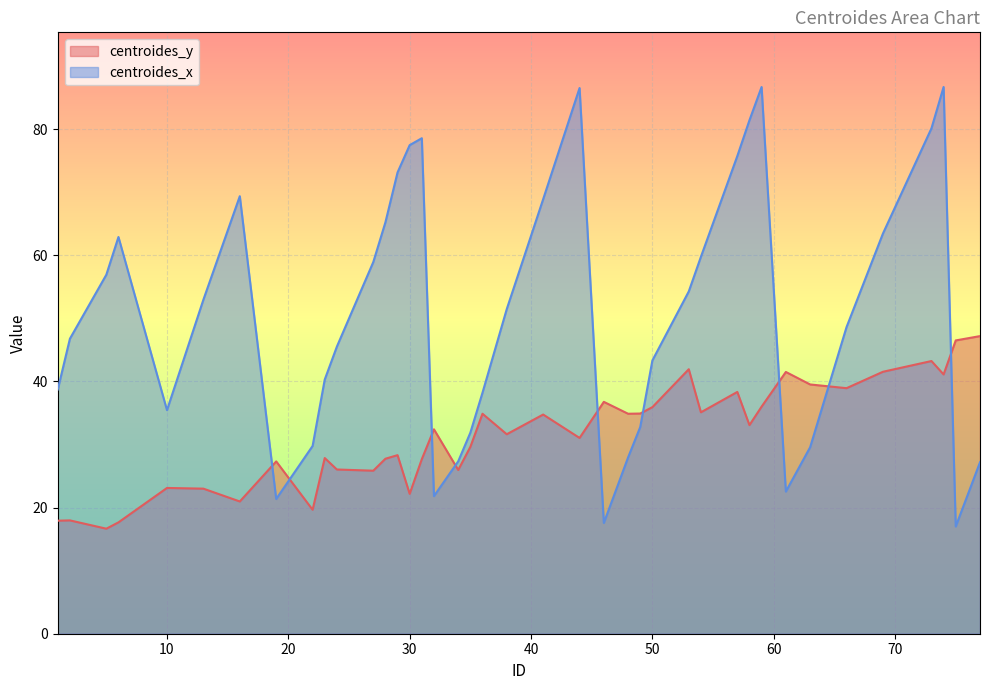

At which label does centroides_x reach its peak?

59